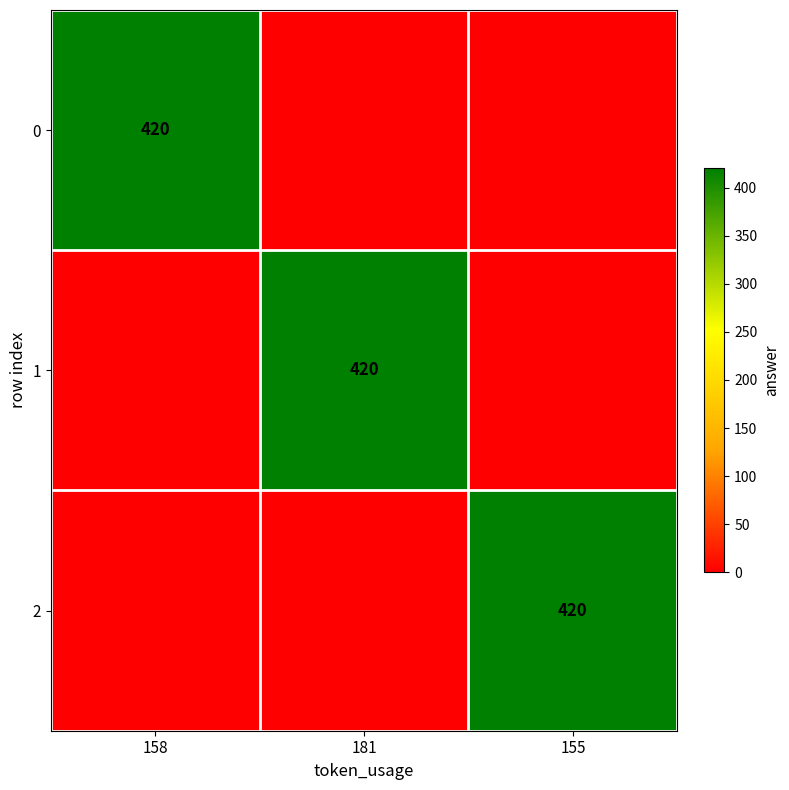

The value of 0 at 158 is 263. True or false?

False